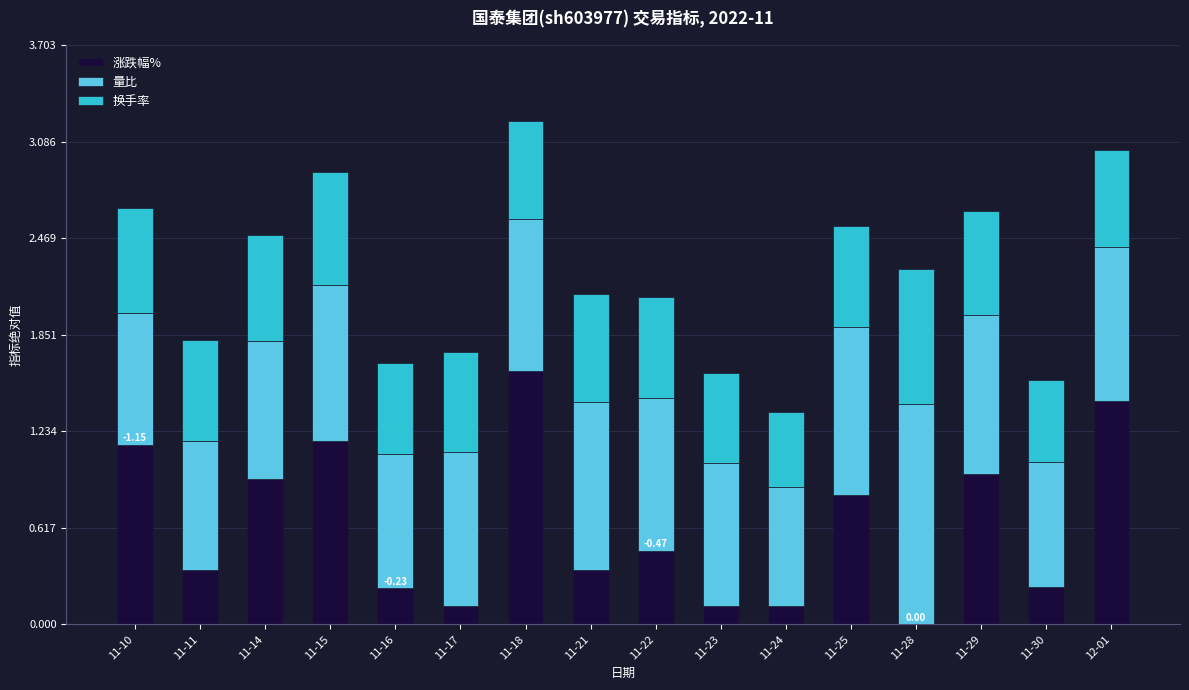

What is the sum of the 涨跌幅% values at 11-10 and 11-30?

1.4